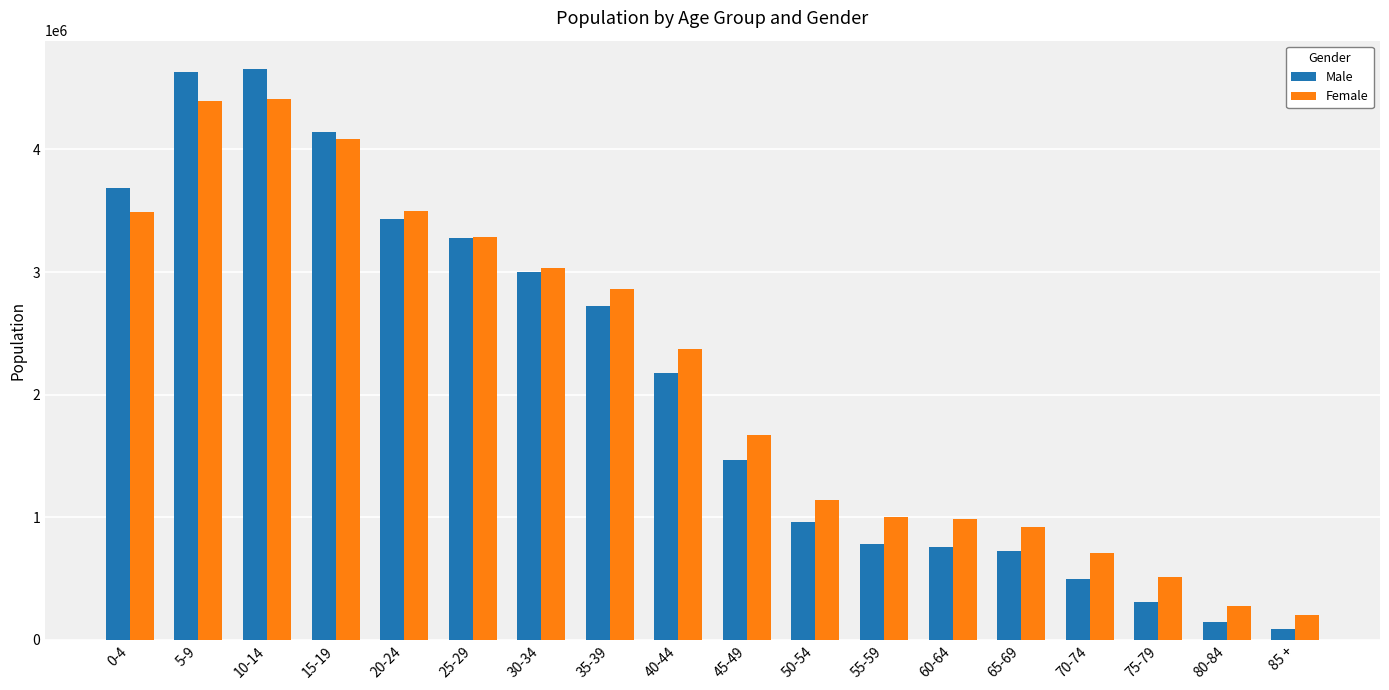

What is the spread (max minus min) of values at 30-34?

26864